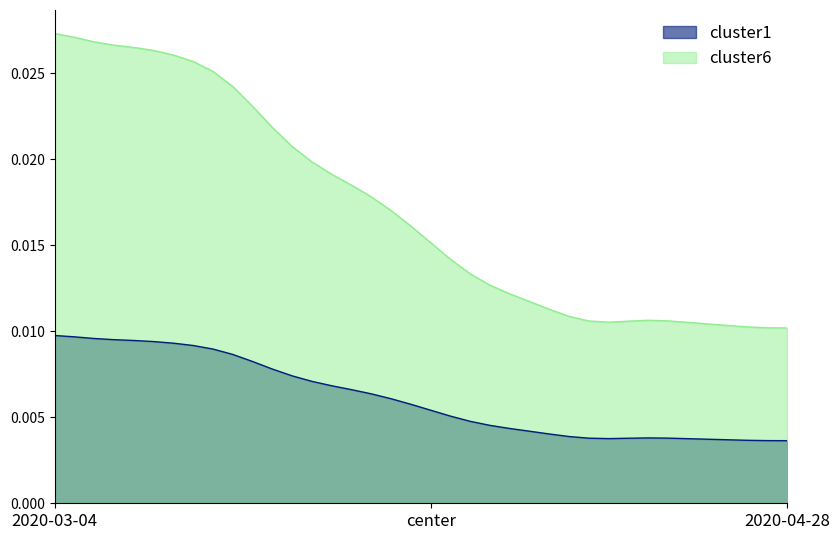

What is the label of the 10th point from the right?

2020-04-15